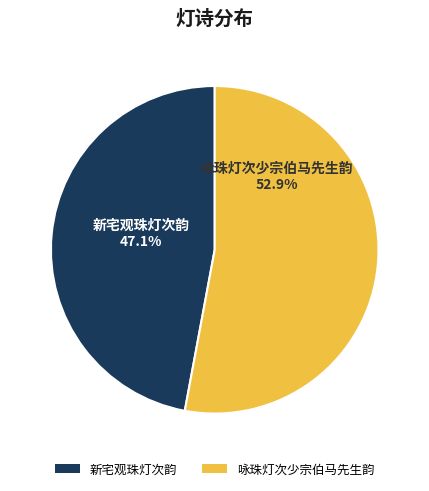

How many slices are in this pie chart?

2